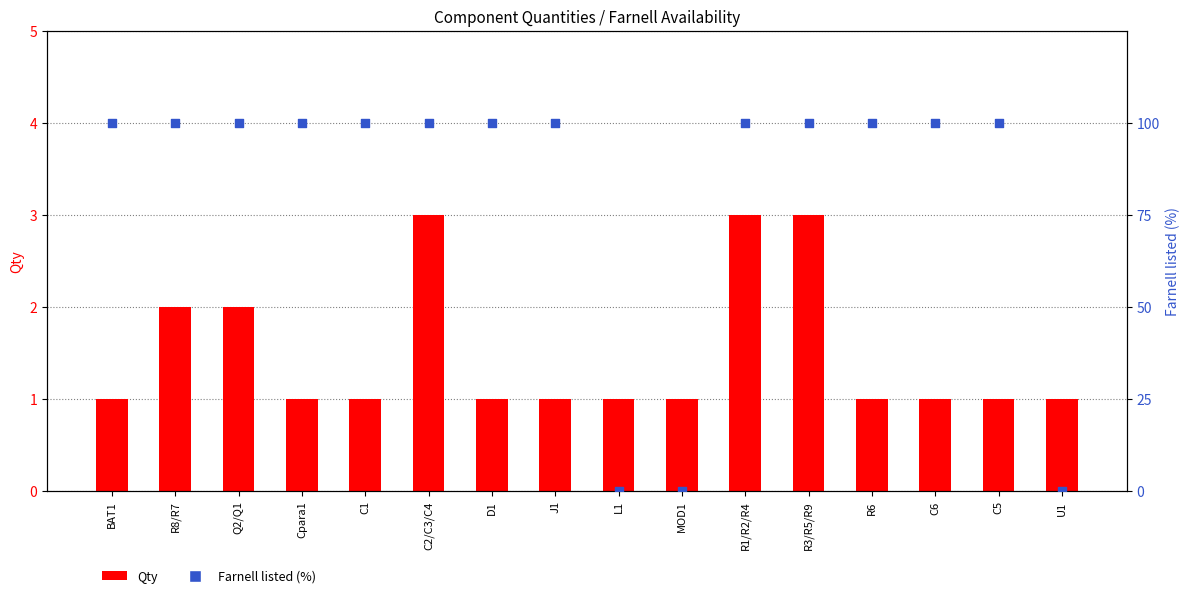

At which category is the sum across all series the highest?

C2/C3/C4